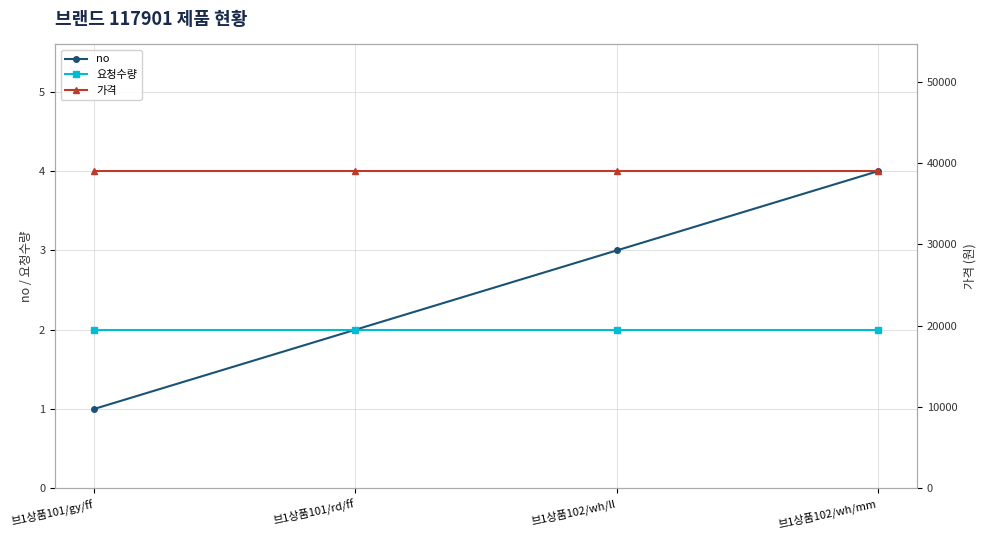

Which series changed the most between 브1상품102/wh/ll and 브1상품102/wh/mm?

no